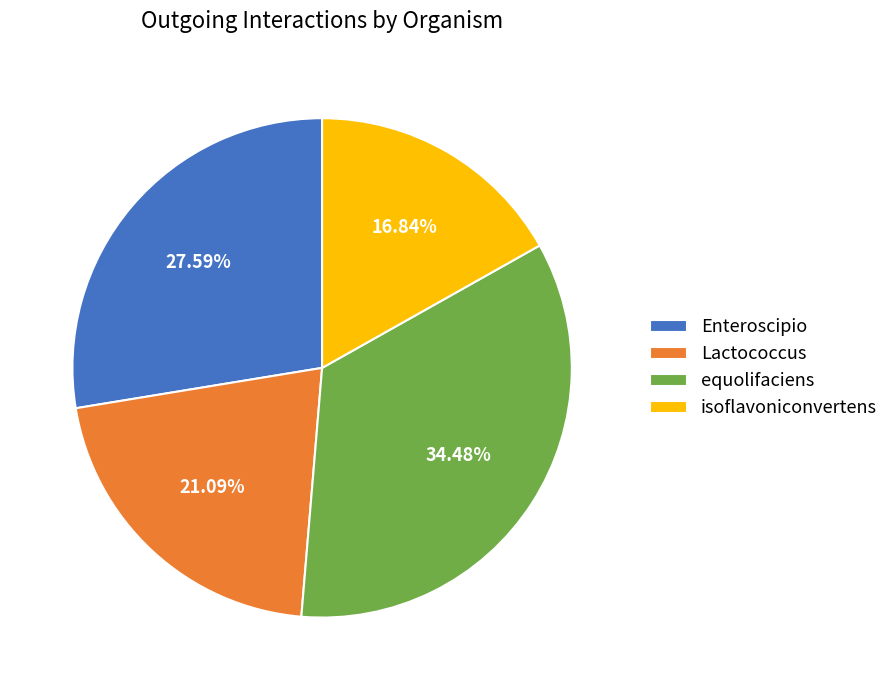

How many segments does this pie chart have?

4